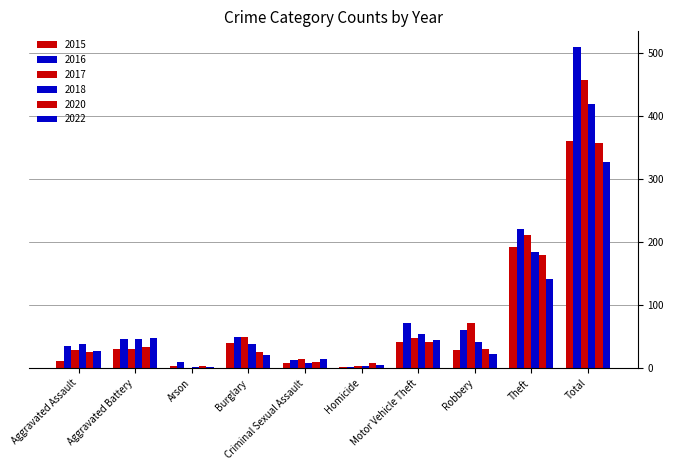

What is the value of the 2016 bar at the 9th from the left?

221